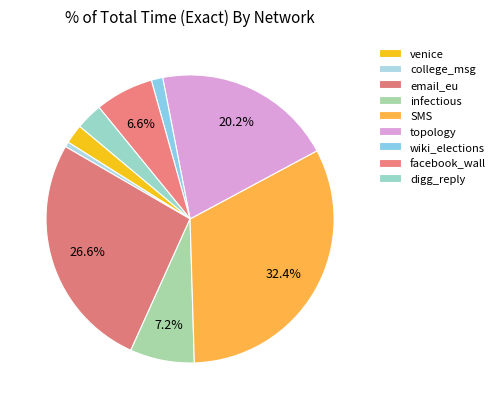

How many segments does this pie chart have?

9